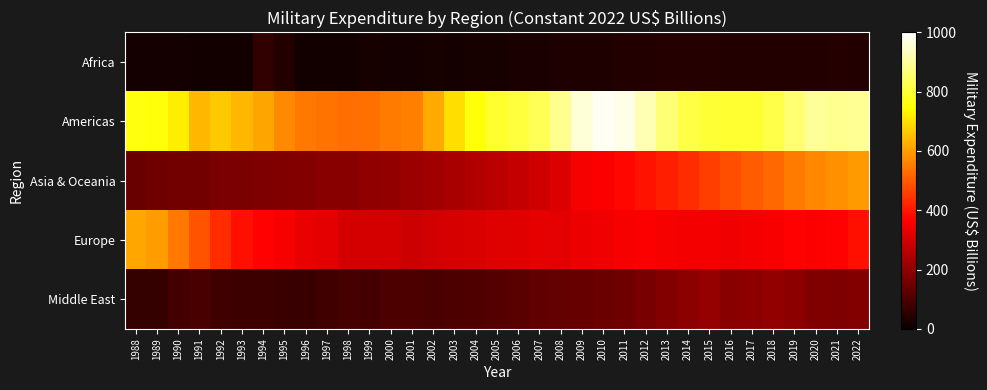

Reading right to left, list all the values displayed in this chart.

Africa: 2022=37.9	2021=40.0	2020=39.0	2019=37.2	2018=36.3	2017=37.6	2016=38.6	2015=40.5	2014=42.4	2013=40.5	2012=37.6	2011=38.0	2010=34.2	2009=32.4	2008=31.9	2007=27.3	2006=26.0	2005=22.1	2004=22.0	2003=19.2	2002=20.2	2001=18.4	2000=17.8	1999=19.6	1998=14.1	1997=13.4	1996=12.5	1995=36.1	1994=60.1	1993=15.2	1992=13.4	1991=14.4	1990=16.3	1989=16.3	1988=16.2
Americas: 2022=891.0	2021=888.4	2020=897.7	2019=858.3	2018=816.7	2017=793.6	2016=794.8	2015=798.0	2014=813.0	2013=860.5	2012=925.5	2011=975.4	2010=985.6	2009=959.5	2008=890.4	2007=829.8	2006=804.9	2005=792.1	2004=756.6	2003=696.8	2002=620.0	2001=557.9	2000=550.6	1999=531.9	1998=529.8	1997=538.5	1996=544.1	1995=573.6	1994=609.4	1993=637.6	1992=667.9	1991=637.1	1990=720.3	1989=754.0	1988=761.6
Asia & Oceania: 2022=595.9	2021=580.4	2020=567.8	2019=549.0	2018=523.0	2017=502.7	2016=481.1	2015=457.1	2014=432.3	2013=410.5	2012=392.6	2011=375.3	2010=361.7	2009=353.5	2008=313.7	2007=295.6	2006=278.6	2005=263.1	2004=250.3	2003=236.2	2002=226.6	2001=216.0	2000=204.2	1999=199.6	1998=188.5	1997=188.0	1996=181.6	1995=177.1	1994=172.2	1993=171.1	1992=167.2	1991=159.6	1990=156.8	1989=149.8	1988=142.4
Europe: 2022=387.3	2021=368.4	2020=362.1	2019=369.2	2018=357.4	2017=348.4	2016=344.6	2015=350.8	2014=347.7	2013=353.6	2012=360.7	2011=355.9	2010=346.4	2009=337.2	2008=325.7	2007=328.3	2006=324.2	2005=317.1	2004=309.6	2003=307.0	2002=298.0	2001=292.4	2000=302.3	1999=301.2	1998=303.1	1997=326.1	1996=332.8	1995=356.9	1994=370.8	1993=390.6	1992=430.1	1991=491.2	1990=545.5	1989=601.0	1988=615.6
Middle East: 2022=180.1	2021=174.5	2020=179.5	2019=196.8	2018=205.7	2017=197.1	2016=188.0	2015=208.8	2014=197.9	2013=182.8	2012=164.9	2011=151.5	2010=146.6	2009=138.9	2008=133.2	2007=131.8	2006=119.6	2005=112.4	2004=104.1	2003=98.1	2002=96.8	2001=101.1	2000=97.9	1999=88.6	1998=89.9	1997=84.6	1996=72.1	1995=73.0	1994=76.0	1993=77.8	1992=82.6	1991=97.6	1990=88.0	1989=63.1	1988=66.4